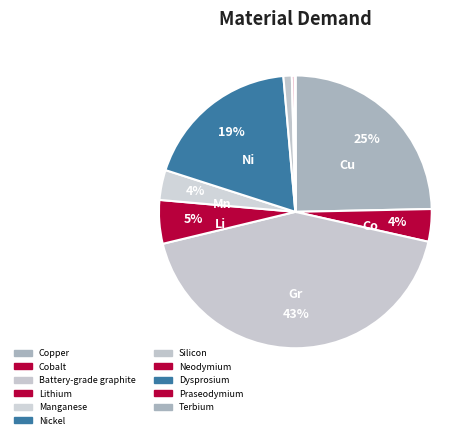

What percentage is the Copper slice, to the nearest percent?

25%